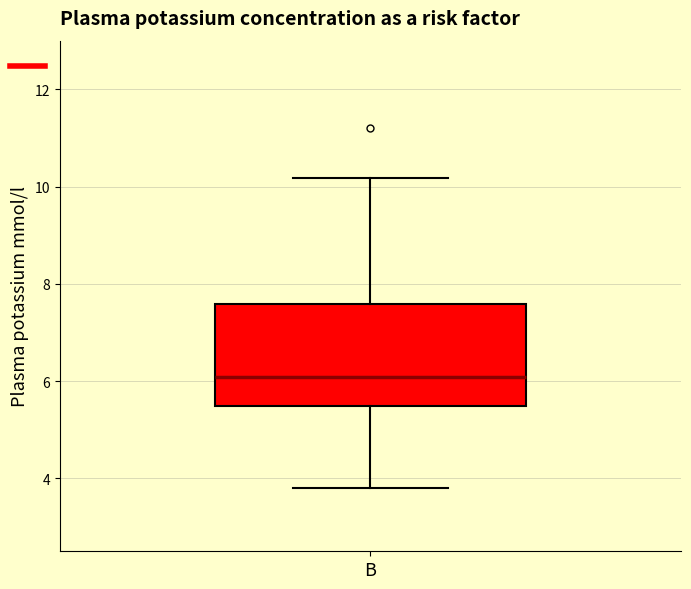

Where is the upper edge of the box for B on the y-axis? The values are not printed on the chart, so give them approximately, as read against the axis.

7.6